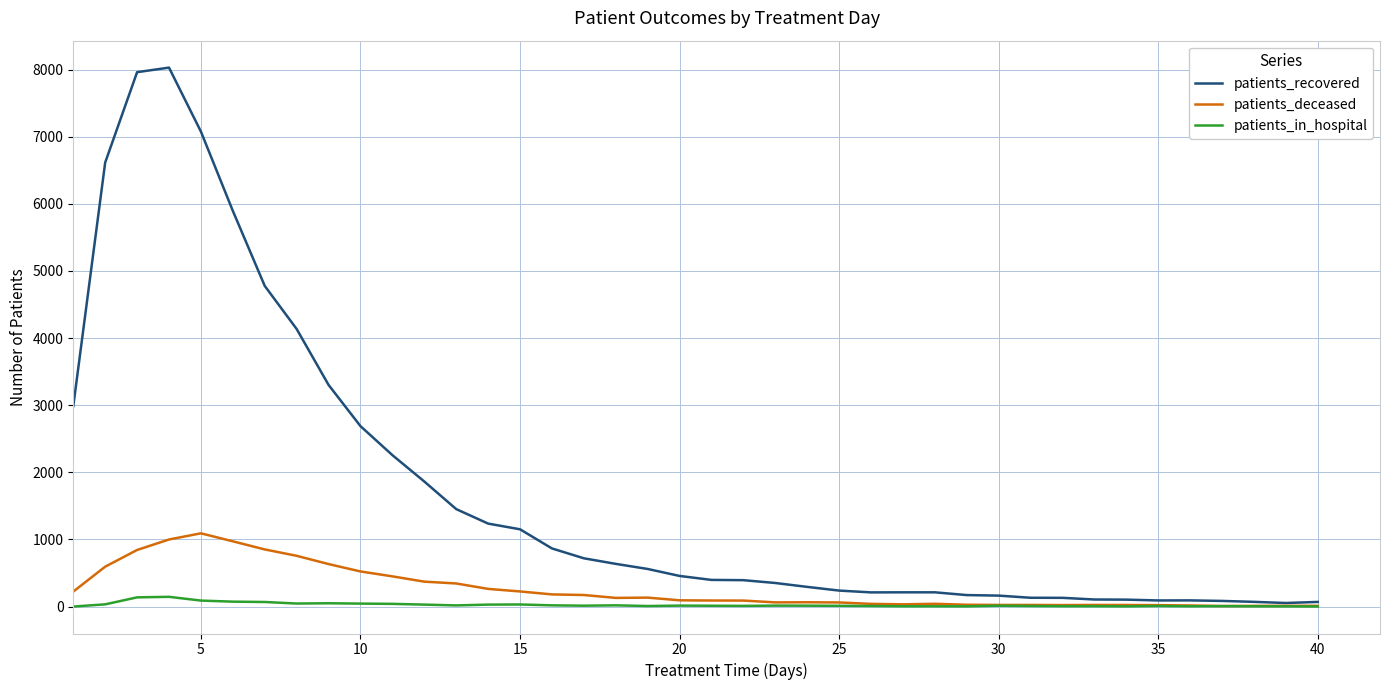

Which series has the largest total across all categories?

patients_recovered